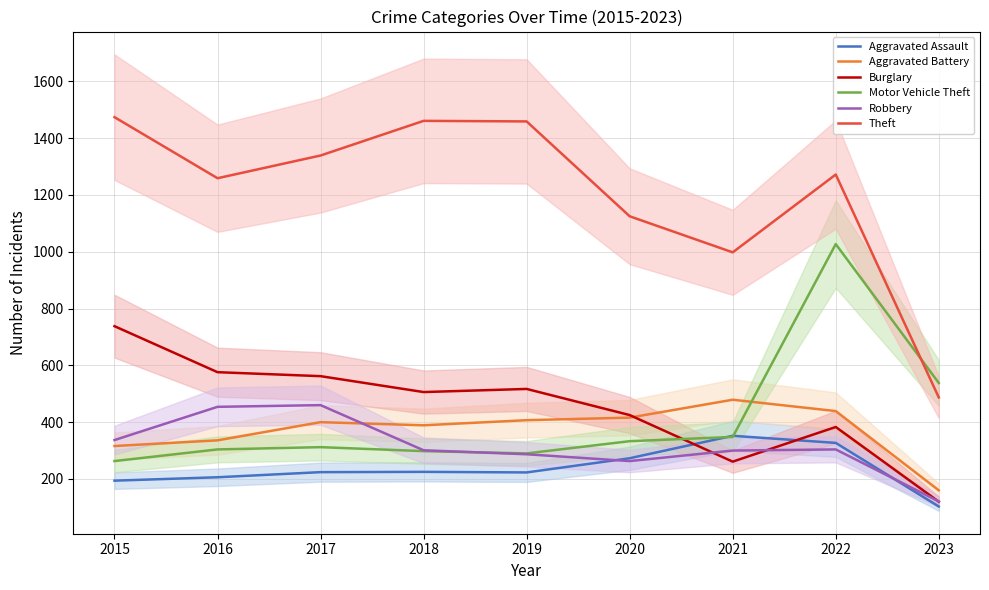

Between 2017 and 2019, which is larger?

2017